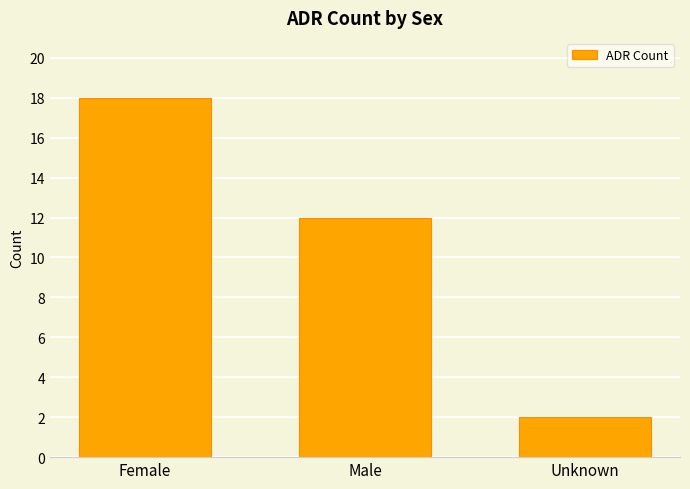

True or false: the data shows 7 at Male.

False